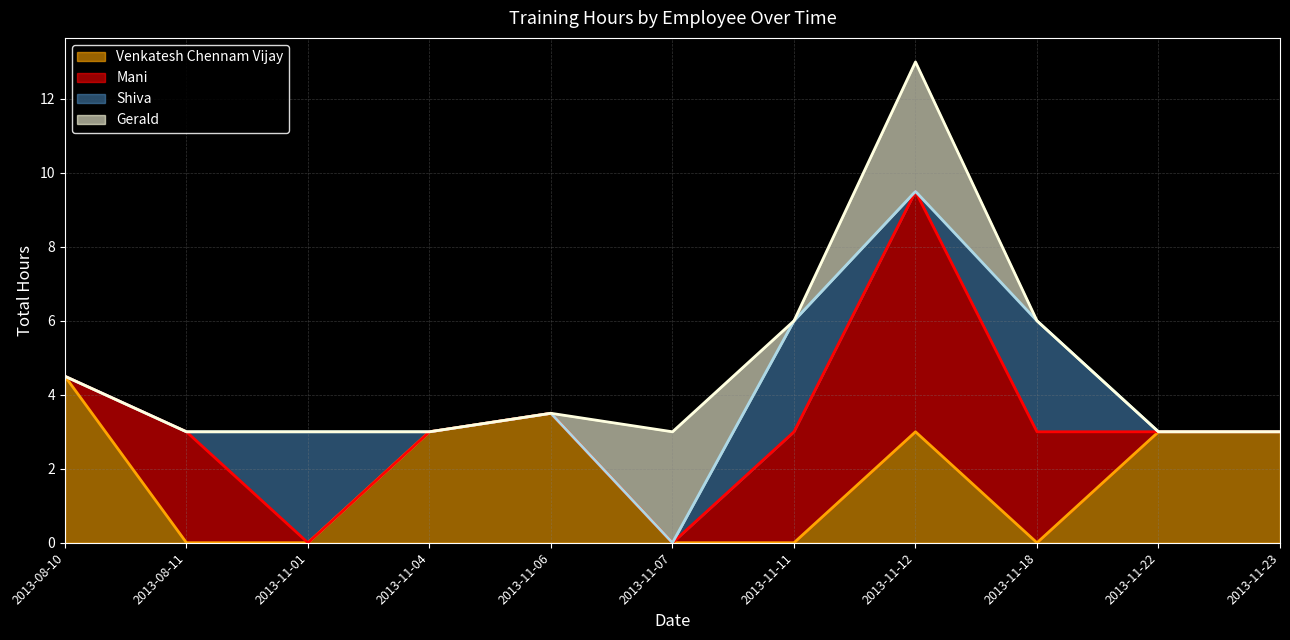

How many values in Shiva are above zero?

3